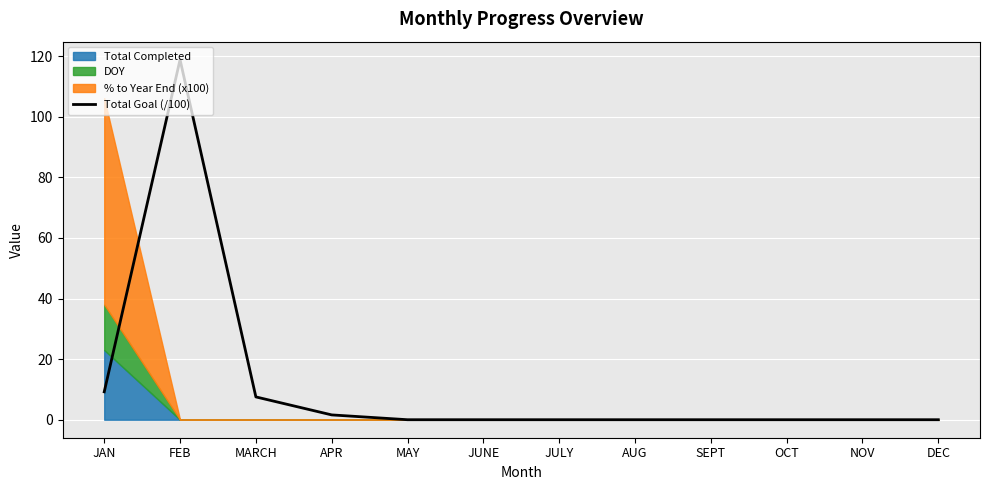

Reading left to right, list all the values displayed in this chart.

JAN=9.2	FEB=118.9	MARCH=7.5	APR=1.6	MAY=0.0	JUNE=0.0	JULY=0.0	AUG=0.0	SEPT=0.0	OCT=0.0	NOV=0.0	DEC=0.0